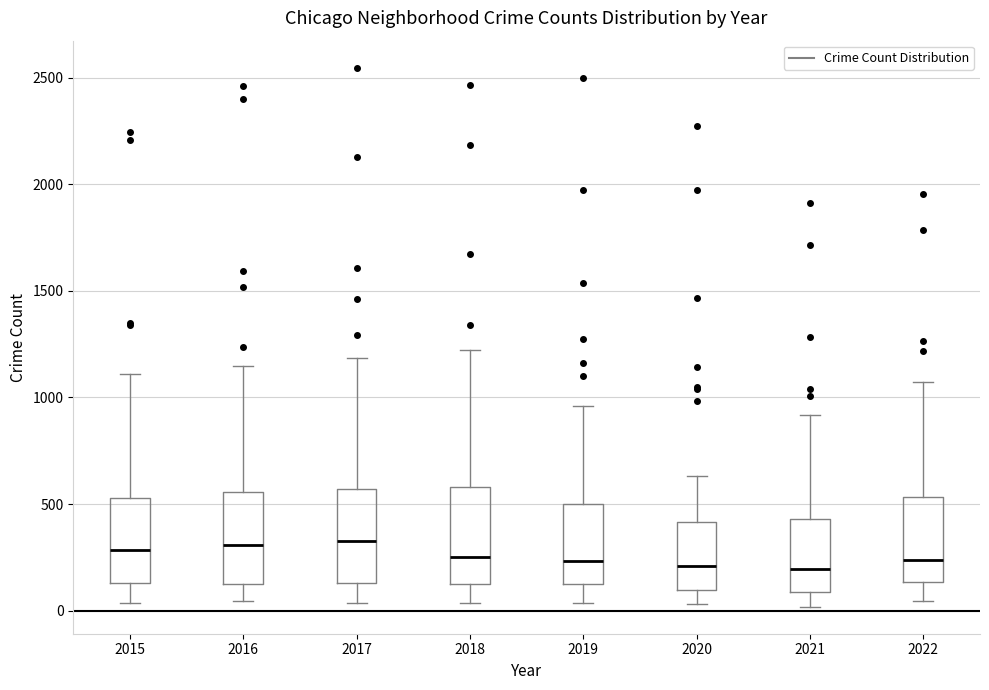

Where does the lower whisker of the box at x = 2018 end on the y-axis? The values are not printed on the chart, so give them approximately, as read against the axis.

50